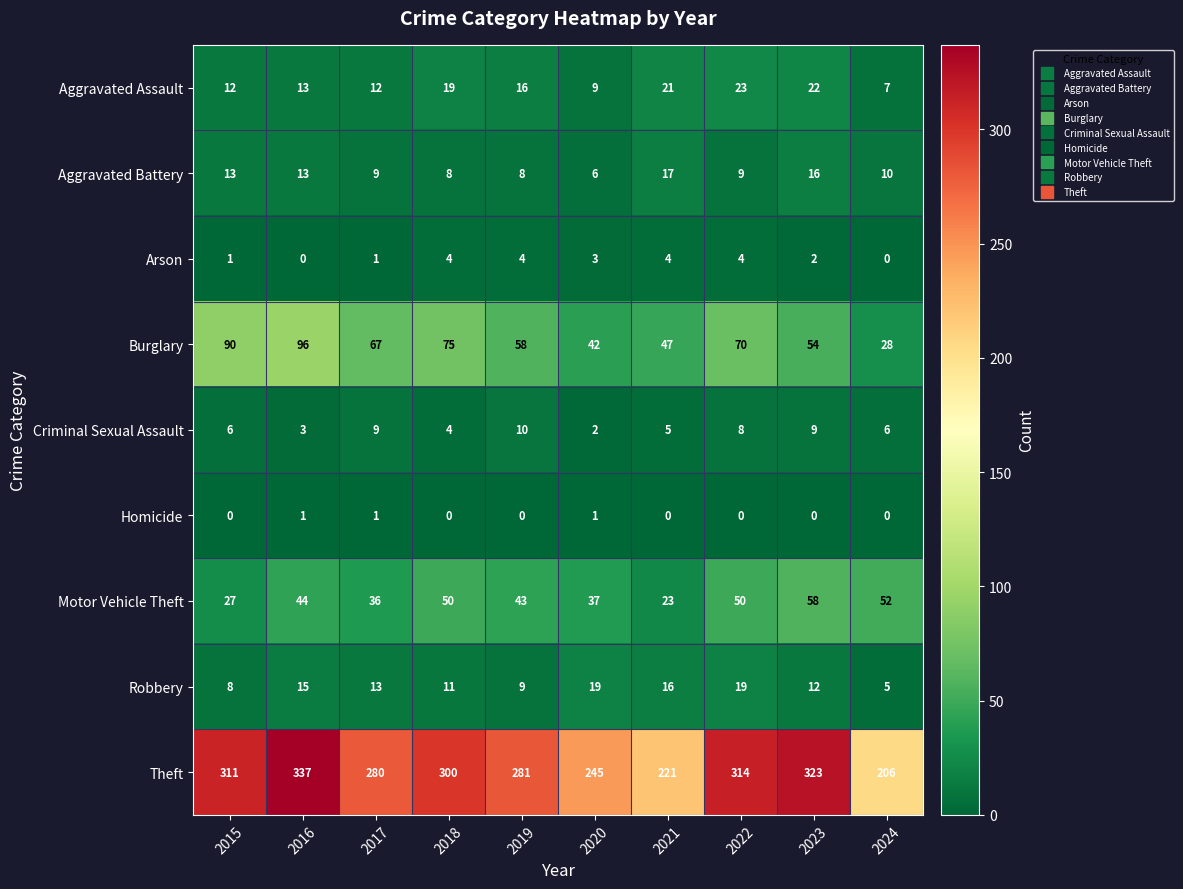

Is it true that Homicide equals 0 at 2019?

True